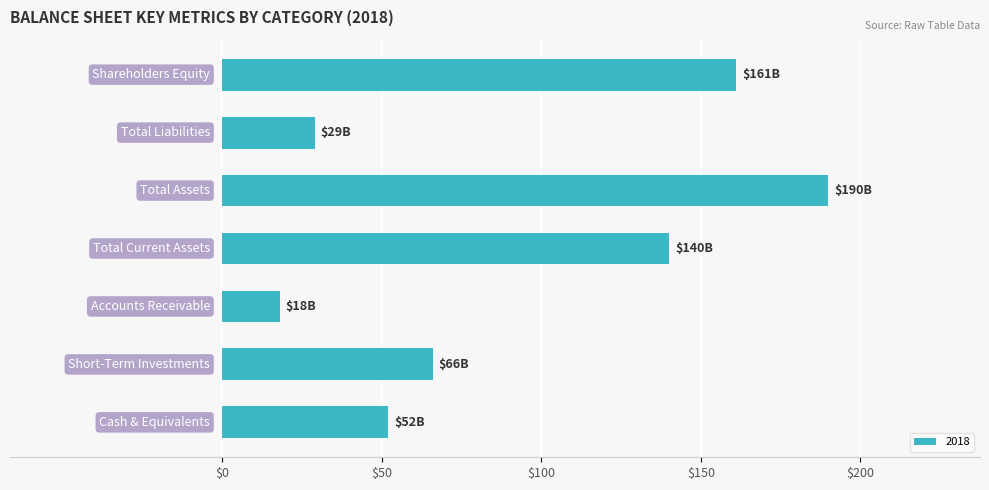

What is the smallest value displayed?

18